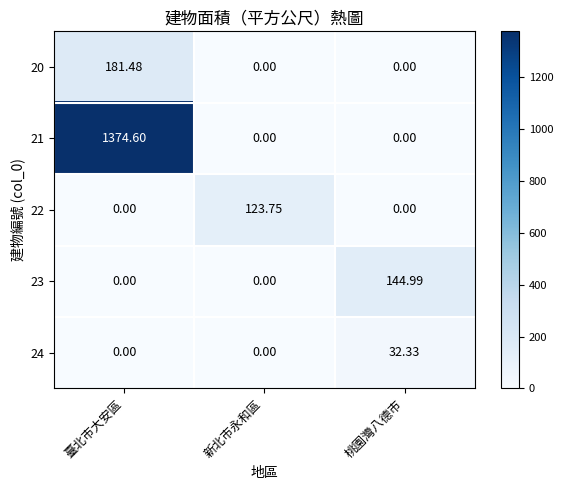

At which category is the sum across all series the highest?

臺北市大安區